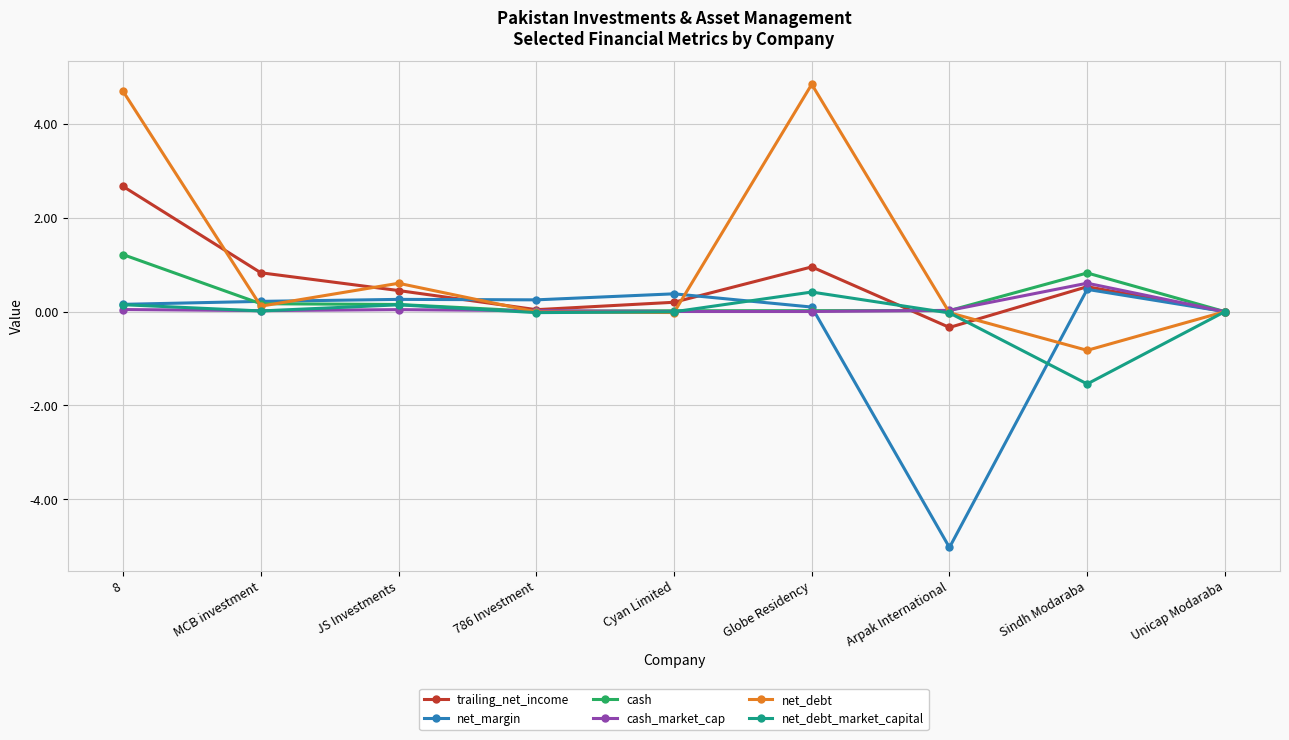

How many categories are shown in the chart?

9